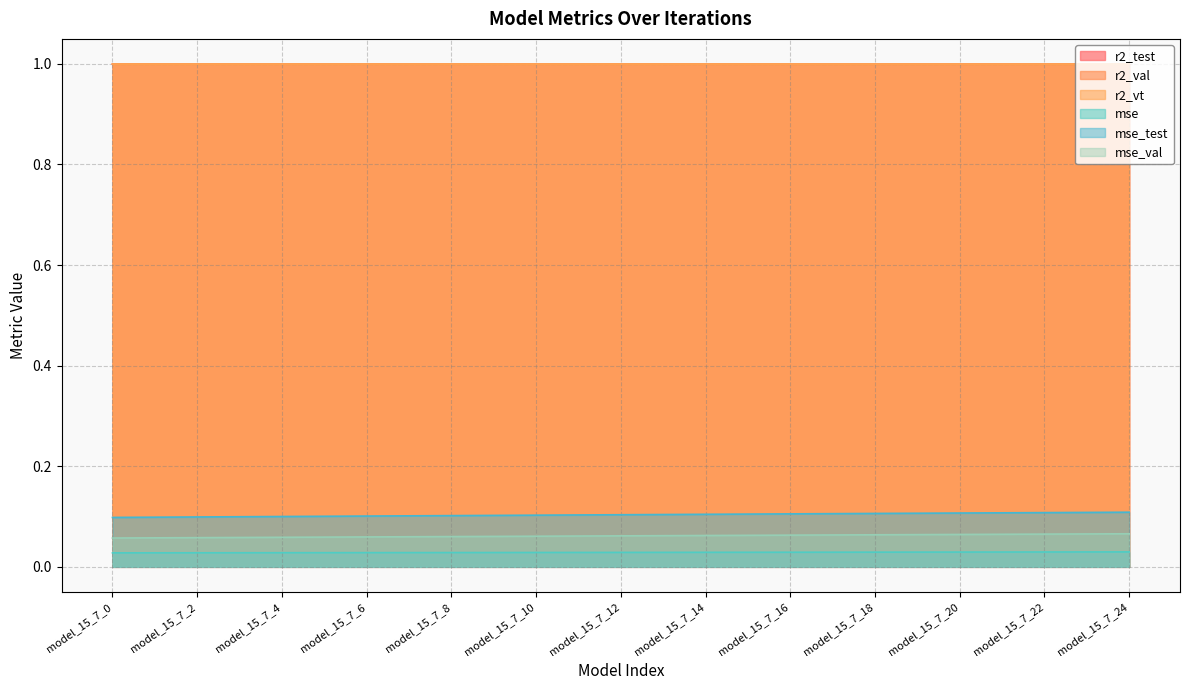

Reading left to right, transcribe all the data shown in this chart.

r2_test: 1.0	1.0	1.0	1.0	1.0	1.0	1.0	1.0	1.0	1.0	1.0	1.0	1.0	1.0	1.0	1.0	1.0	1.0	1.0	1.0	1.0	1.0	1.0	1.0	1.0
r2_val: 1.0	1.0	1.0	1.0	1.0	1.0	1.0	1.0	1.0	1.0	1.0	1.0	1.0	1.0	1.0	1.0	1.0	1.0	1.0	1.0	1.0	1.0	1.0	1.0	1.0
r2_vt: 1.0	1.0	1.0	1.0	1.0	1.0	1.0	1.0	1.0	1.0	1.0	1.0	1.0	1.0	1.0	1.0	1.0	1.0	1.0	1.0	1.0	1.0	1.0	1.0	1.0
mse: 0.0	0.0	0.0	0.0	0.0	0.0	0.0	0.0	0.0	0.0	0.0	0.0	0.0	0.0	0.0	0.0	0.0	0.0	0.0	0.0	0.0	0.0	0.0	0.0	0.0
mse_test: 0.1	0.1	0.1	0.1	0.1	0.1	0.1	0.1	0.1	0.1	0.1	0.1	0.1	0.1	0.1	0.1	0.1	0.1	0.1	0.1	0.1	0.1	0.1	0.1	0.1
mse_val: 0.1	0.1	0.1	0.1	0.1	0.1	0.1	0.1	0.1	0.1	0.1	0.1	0.1	0.1	0.1	0.1	0.1	0.1	0.1	0.1	0.1	0.1	0.1	0.1	0.1